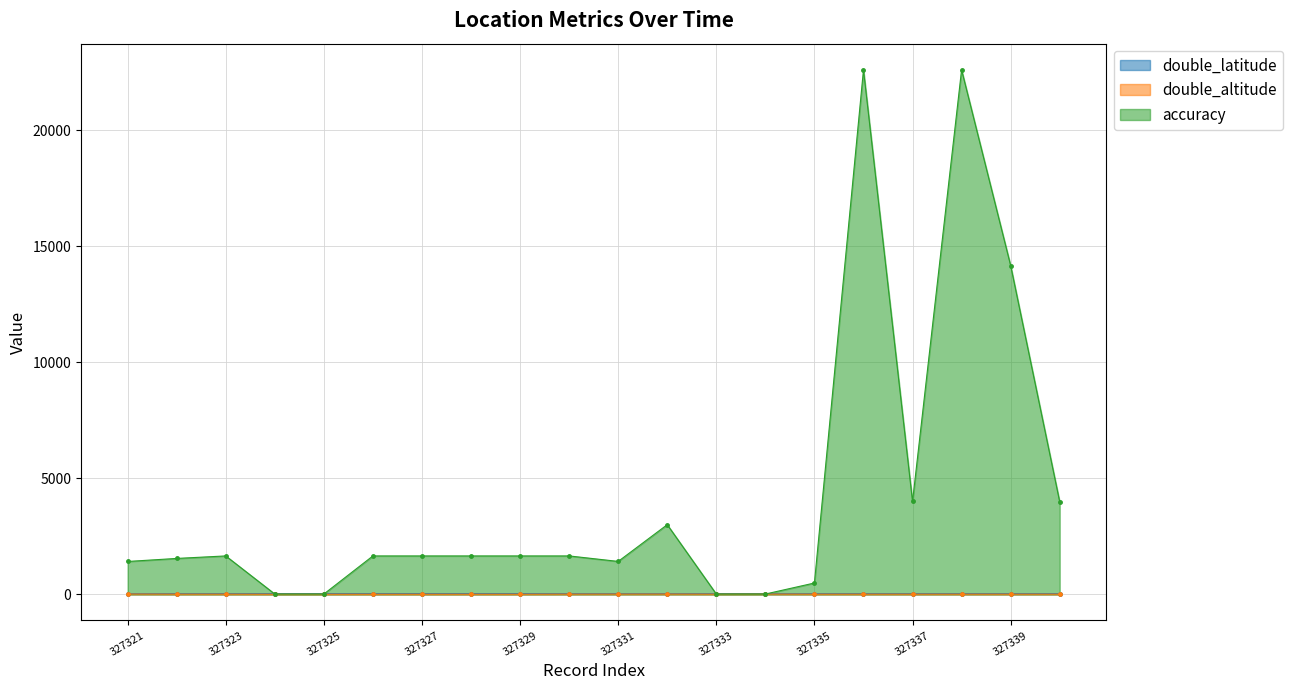

How many lines are shown in the chart?

3